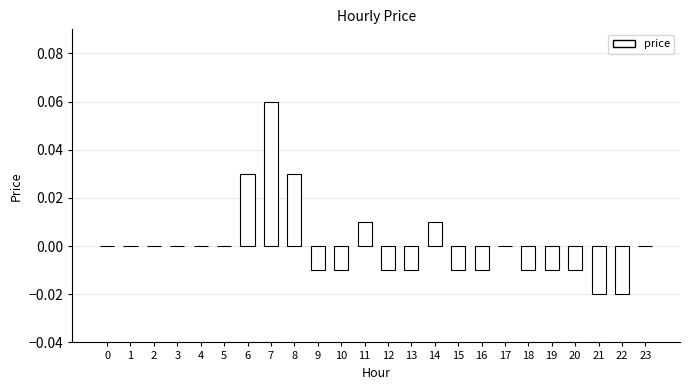

The chart shows a value of -0.0 at 10. True or false?

True